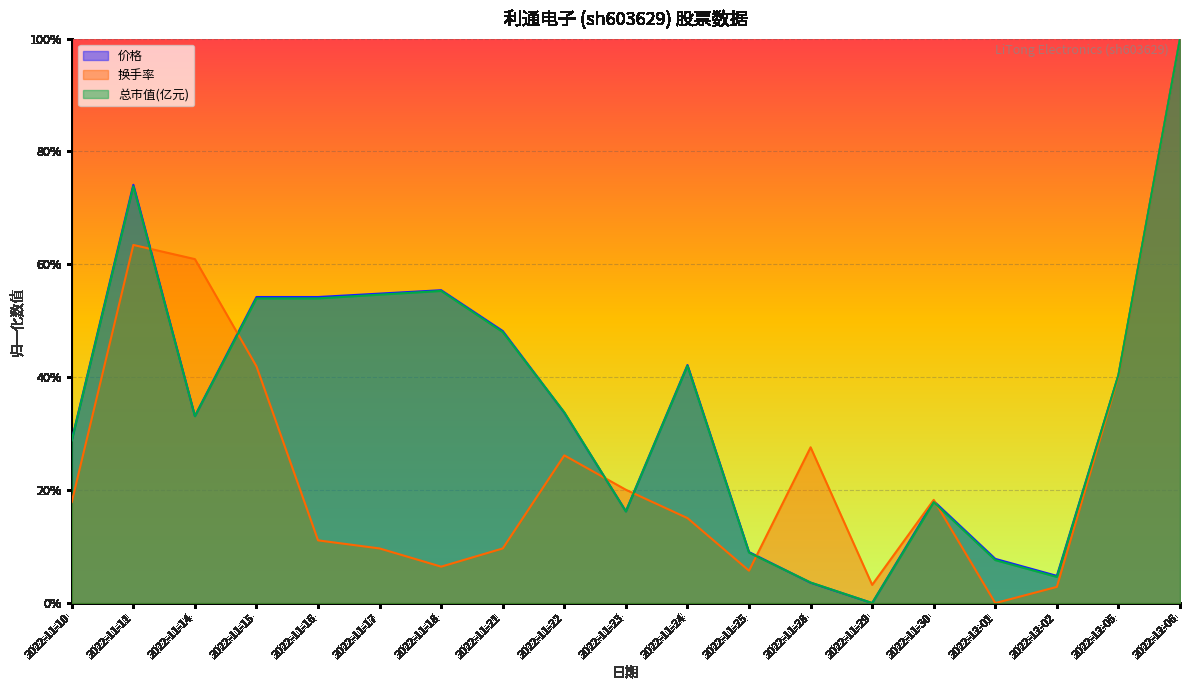

Which has a higher value, 2022-11-30 or 2022-11-10?

2022-11-10